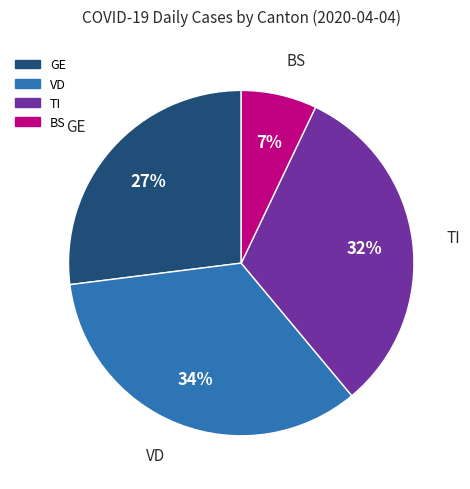

Is there any slice that represents more than half of the pie?

No